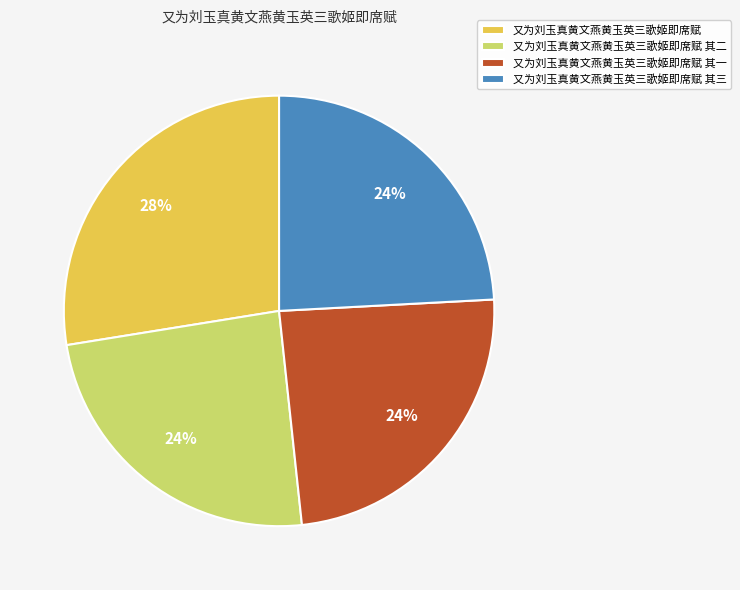

How many segments does this pie chart have?

4